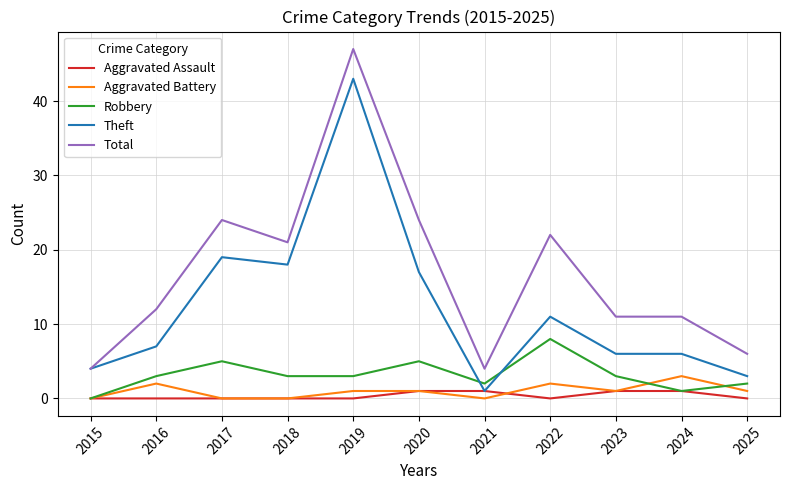

True or false: Theft has a value of 1 at 2021.

True